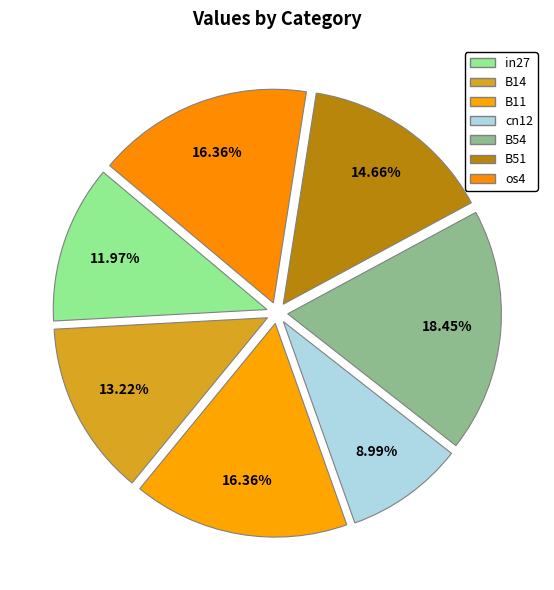

Do B51 and B54 together represent more than half of the pie?

No